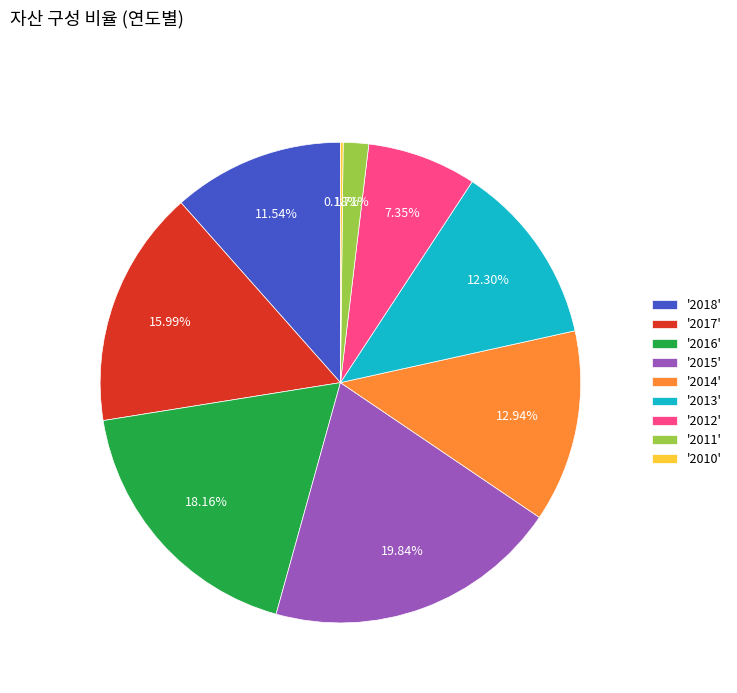

Is there any slice that represents more than half of the pie?

No